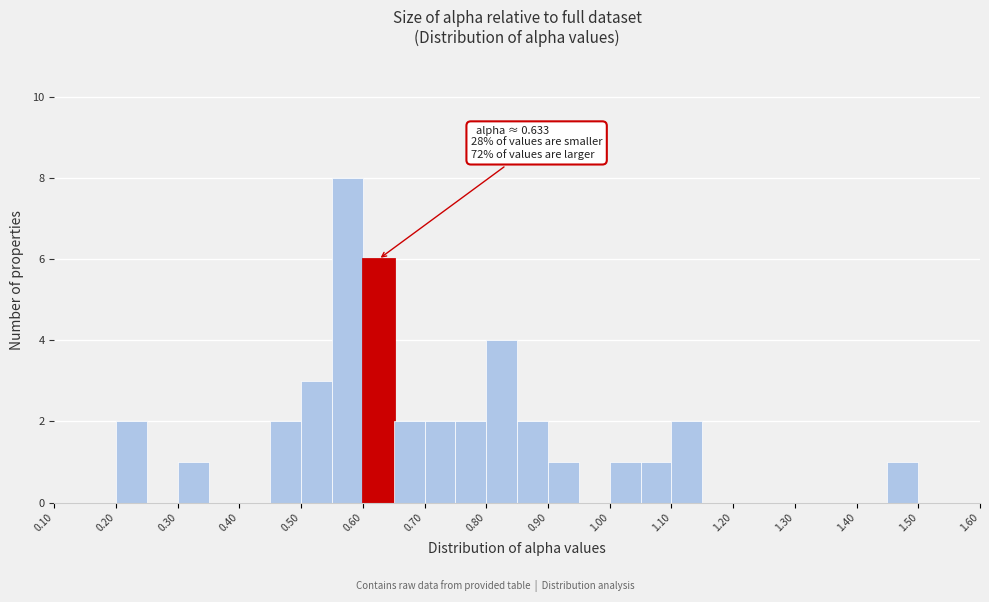

Over which range of the x-axis is the bar tallest?

0.55 to 0.60